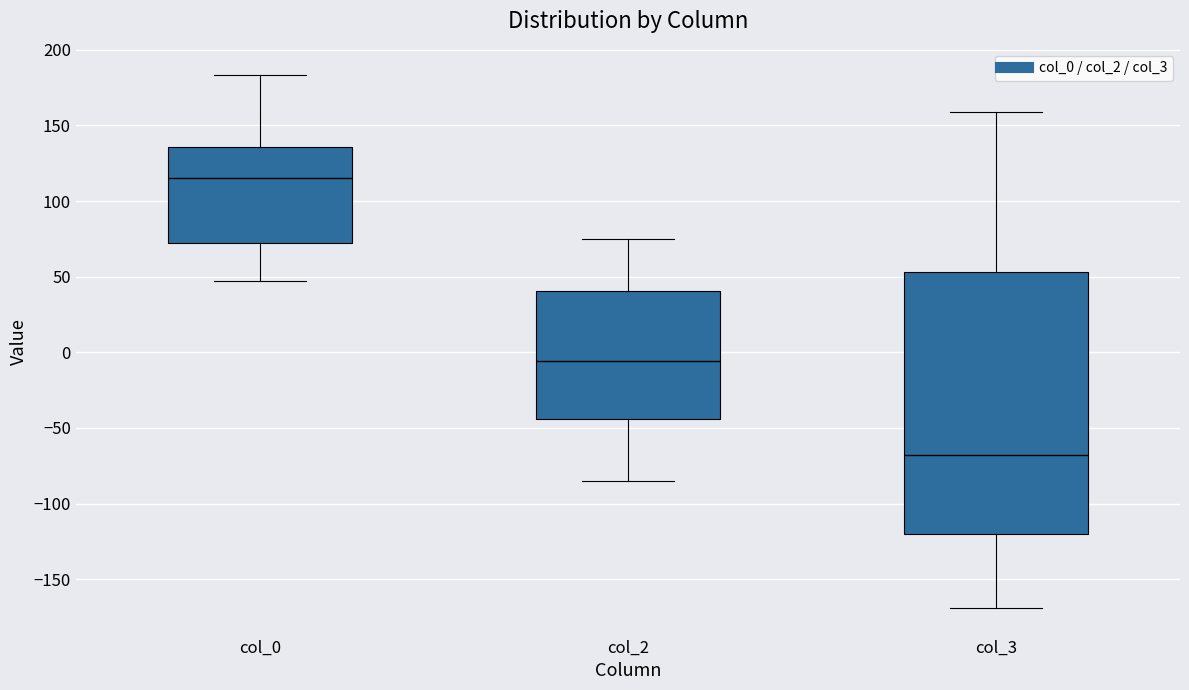

Which box has the highest median line?

col_0